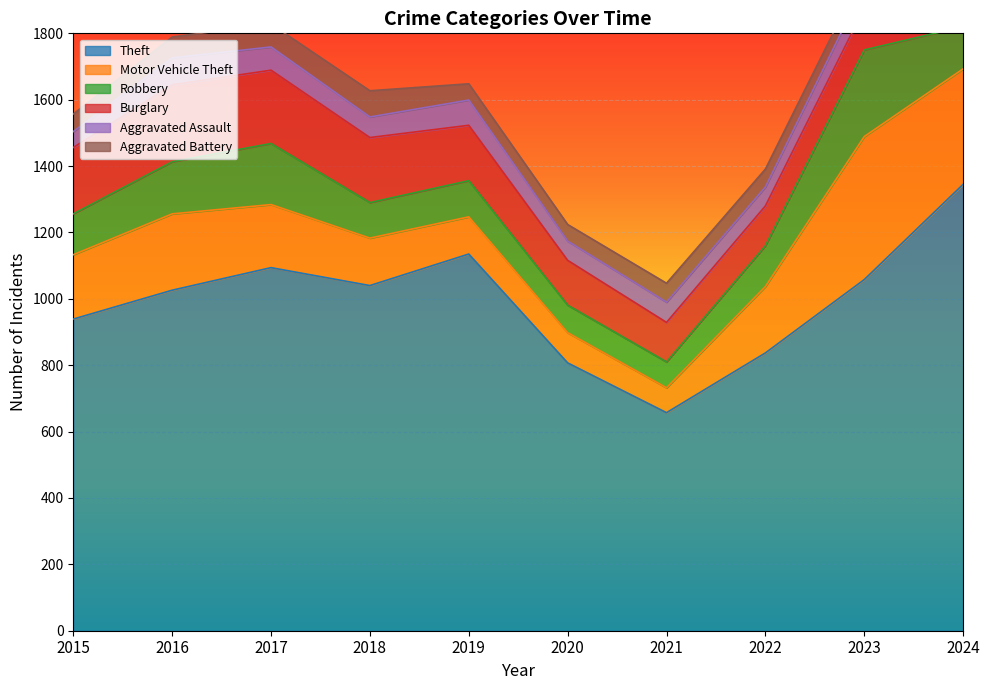

Reading right to left, list all the values displayed in this chart.

Theft: 2024=1345	2023=1058	2022=837	2021=657	2020=807	2019=1135	2018=1040	2017=1094	2016=1026	2015=939
Motor Vehicle Theft: 2024=348	2023=431	2022=200	2021=75	2020=91	2019=112	2018=143	2017=190	2016=230	2015=194
Robbery: 2024=127	2023=261	2022=123	2021=78	2020=83	2019=109	2018=107	2017=184	2016=157	2015=123
Burglary: 2024=118	2023=126	2022=120	2021=119	2020=135	2019=167	2018=196	2017=221	2016=232	2015=200
Aggravated Assault: 2024=81	2023=68	2022=57	2021=61	2020=58	2019=76	2018=62	2017=70	2016=81	2015=48
Aggravated Battery: 2024=84	2023=45	2022=54	2021=57	2020=50	2019=49	2018=79	2017=69	2016=63	2015=53